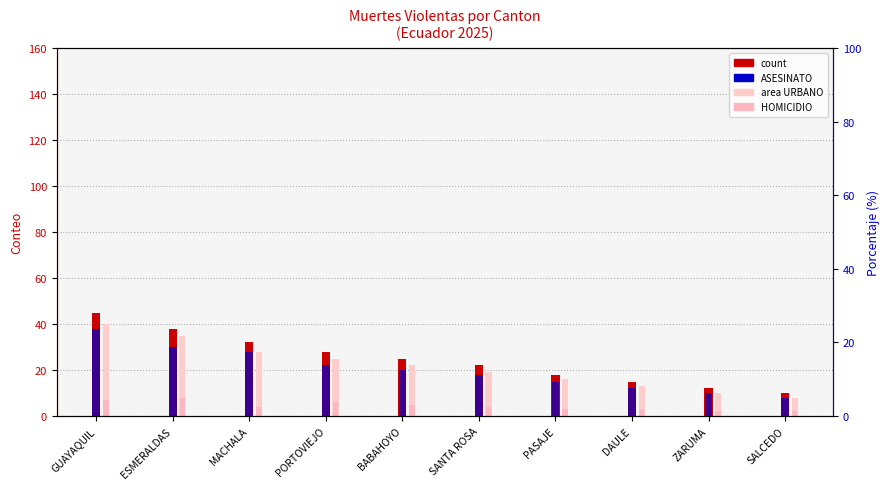

True or false: count has a value of 45 at GUAYAQUIL.

True